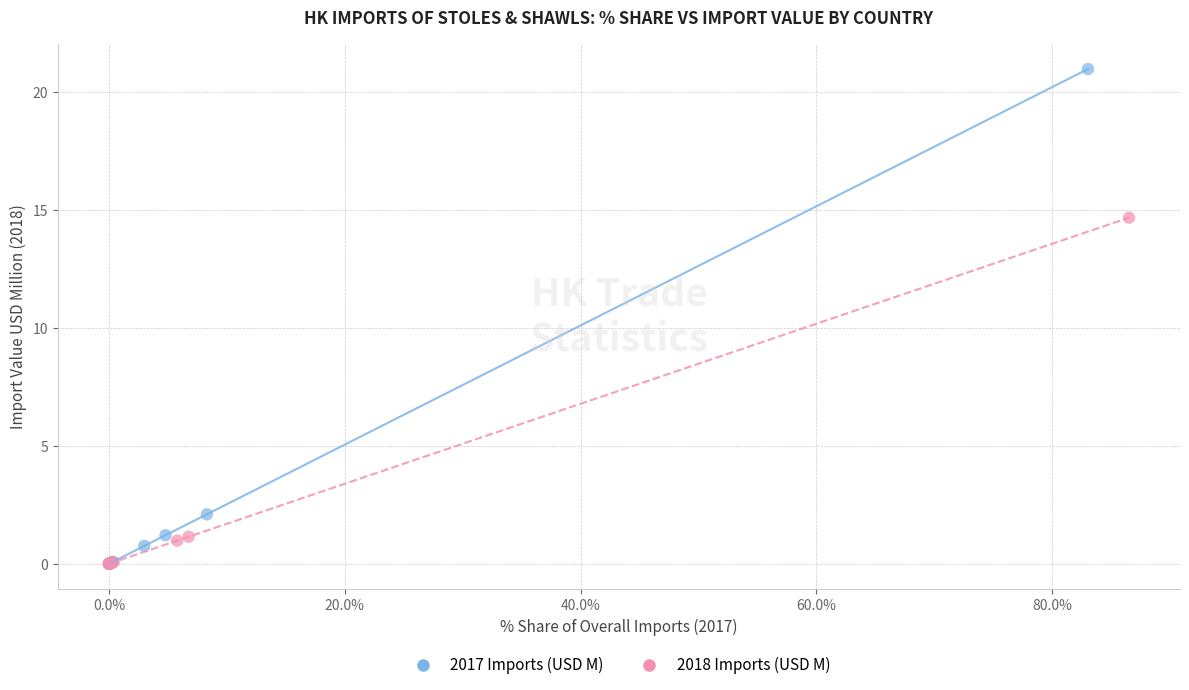

Which series reaches the maximum Y coordinate?

2017 Imports (USD M)